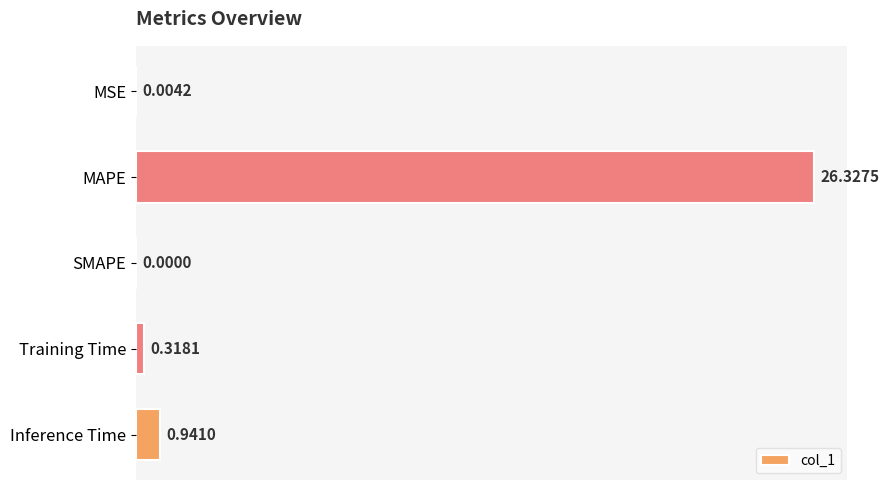

What is the sum of all values?

27.6